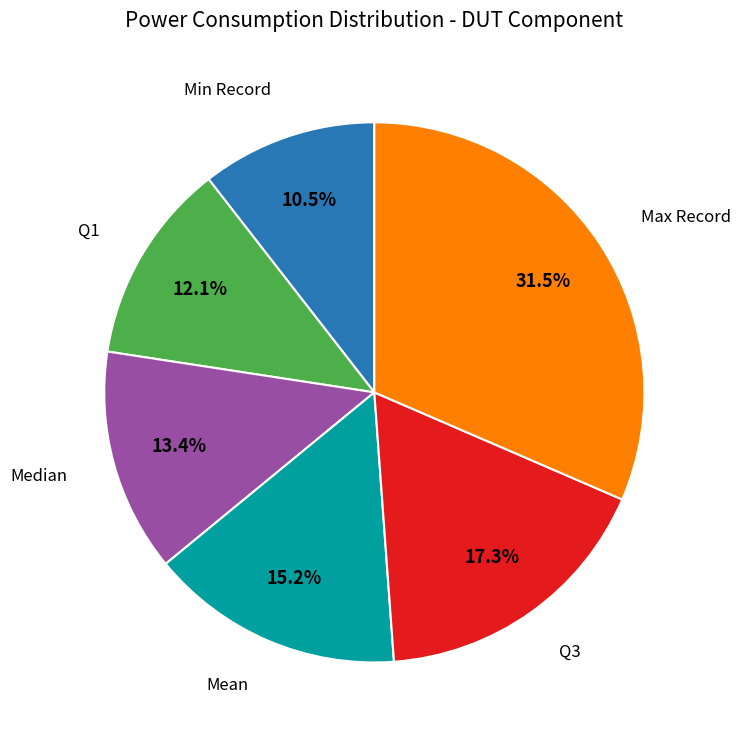

Rank the categories by value from highest to lowest.

Max Record, Q3, Mean, Median, Q1, Min Record